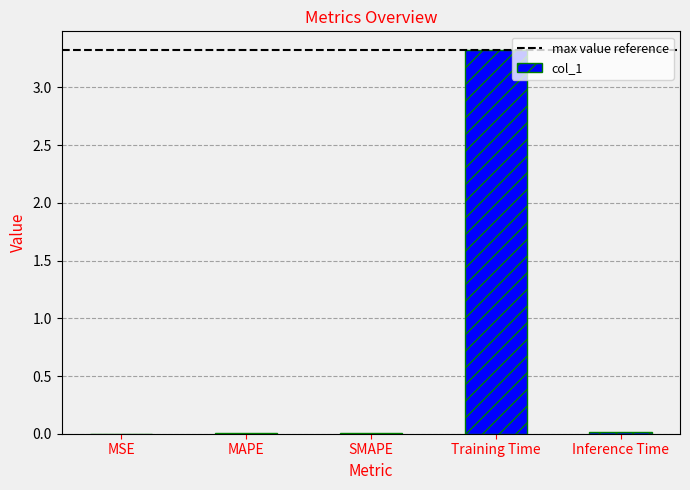

The chart shows a value of 3.3 at Training Time. True or false?

True